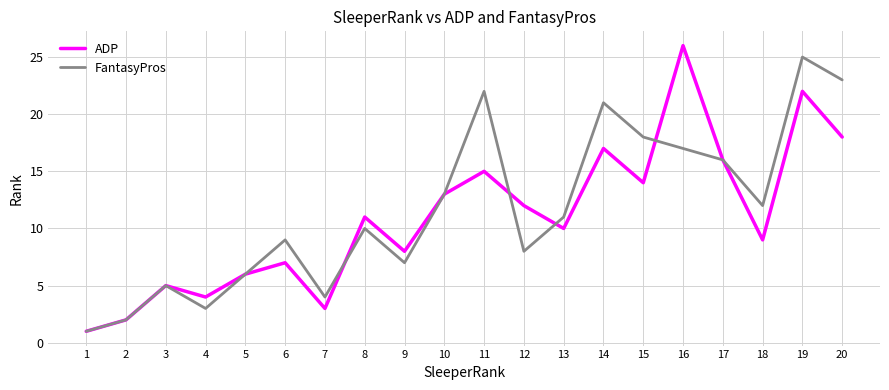

Reading left to right, transcribe all the data shown in this chart.

ADP: 1	2	5	4	6	7	3	11	8	13	15	12	10	17	14	26	16	9	22	18
FantasyPros: 1	2	5	3	6	9	4	10	7	13	22	8	11	21	18	17	16	12	25	23